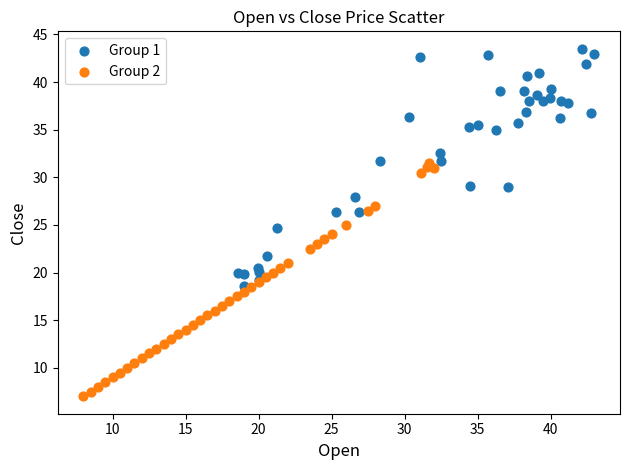

Which series reaches the minimum Y coordinate?

Group 2